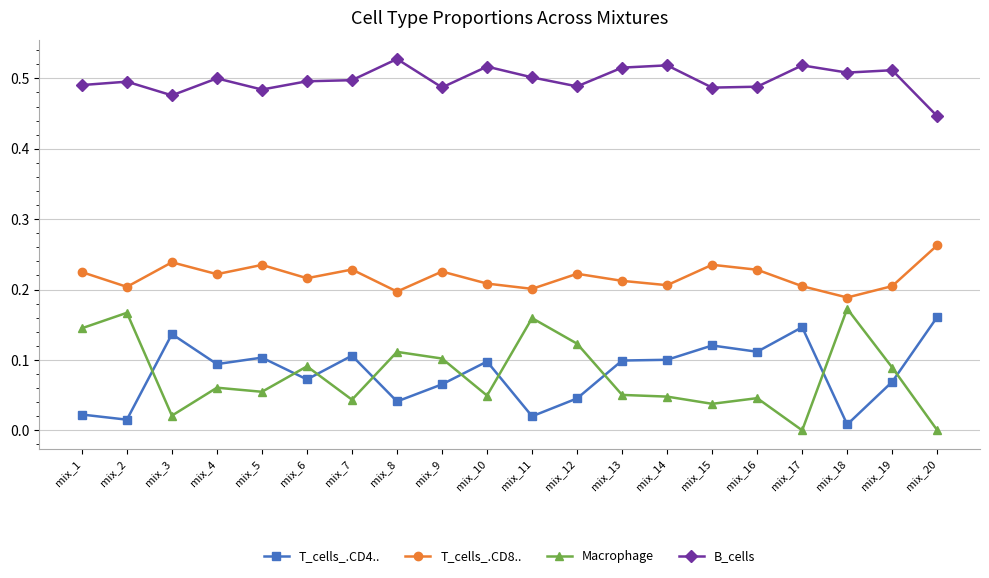

Count the number of data series in this chart.

4